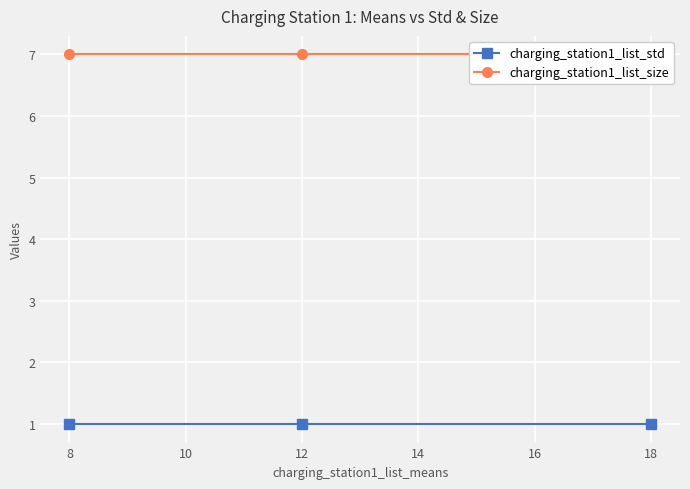

Which series has the largest total across all categories?

charging_station1_list_size